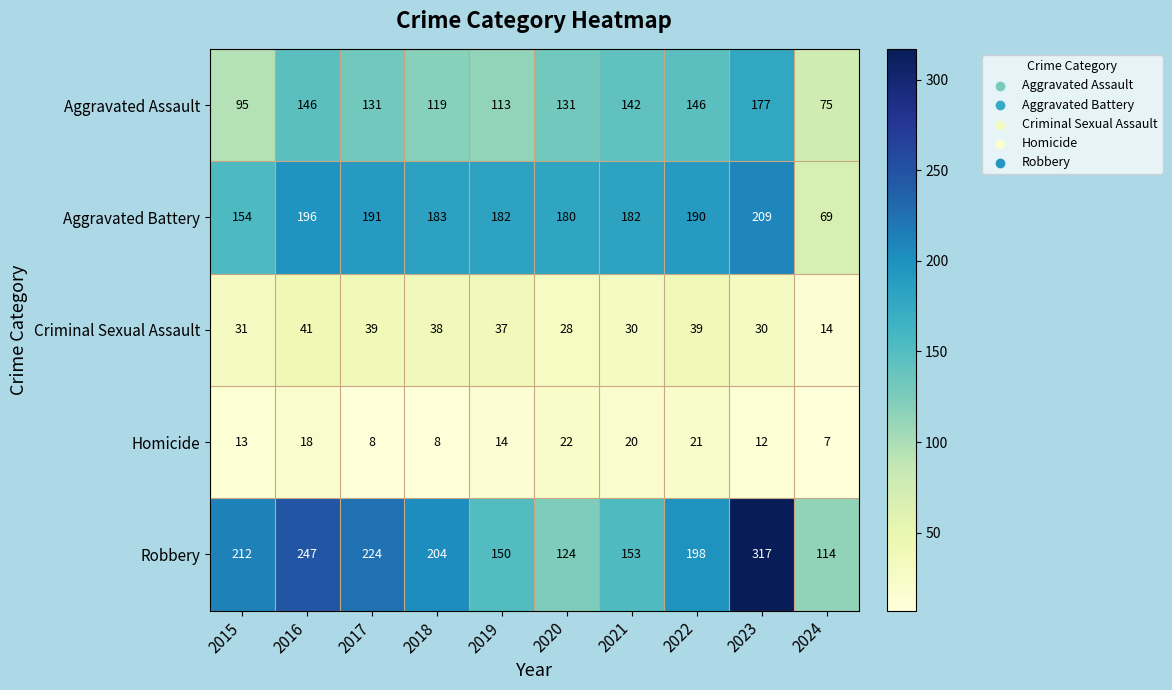

How many series are shown in this chart?

5